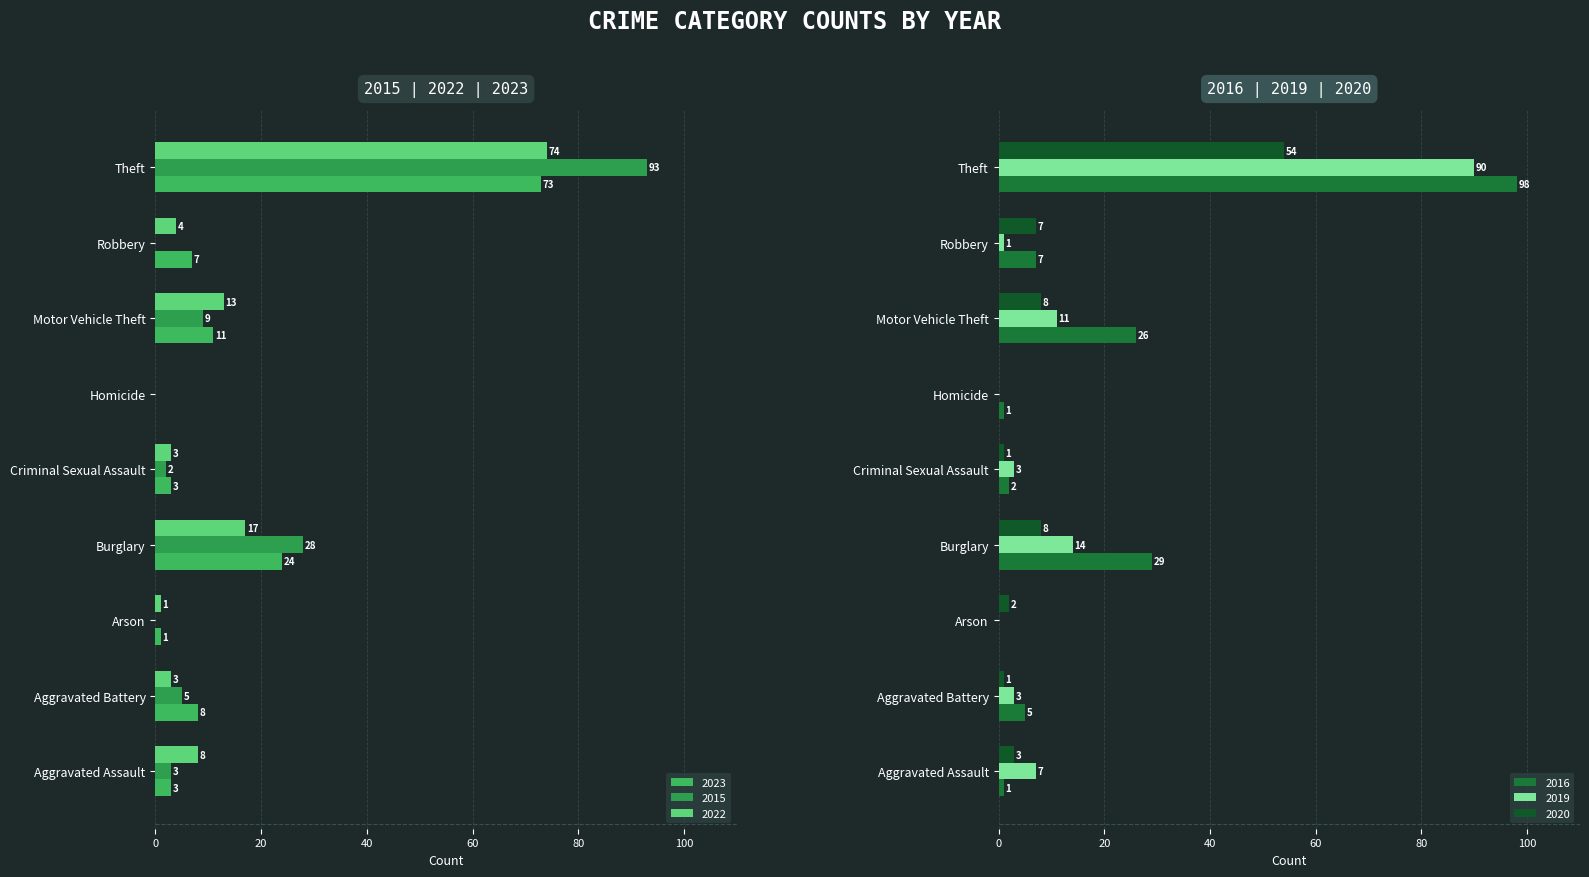

Which category has the highest value in the 2015 series?

Theft